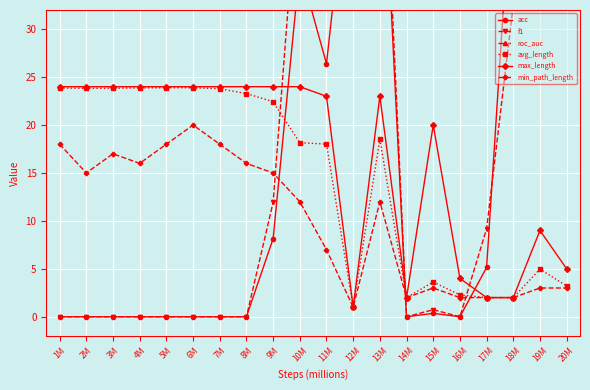

True or false: f1 and roc_auc intersect in this chart.

False